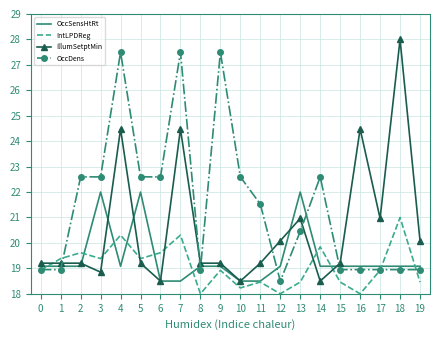

What is the minimum value for IntLPDReg?

18.0